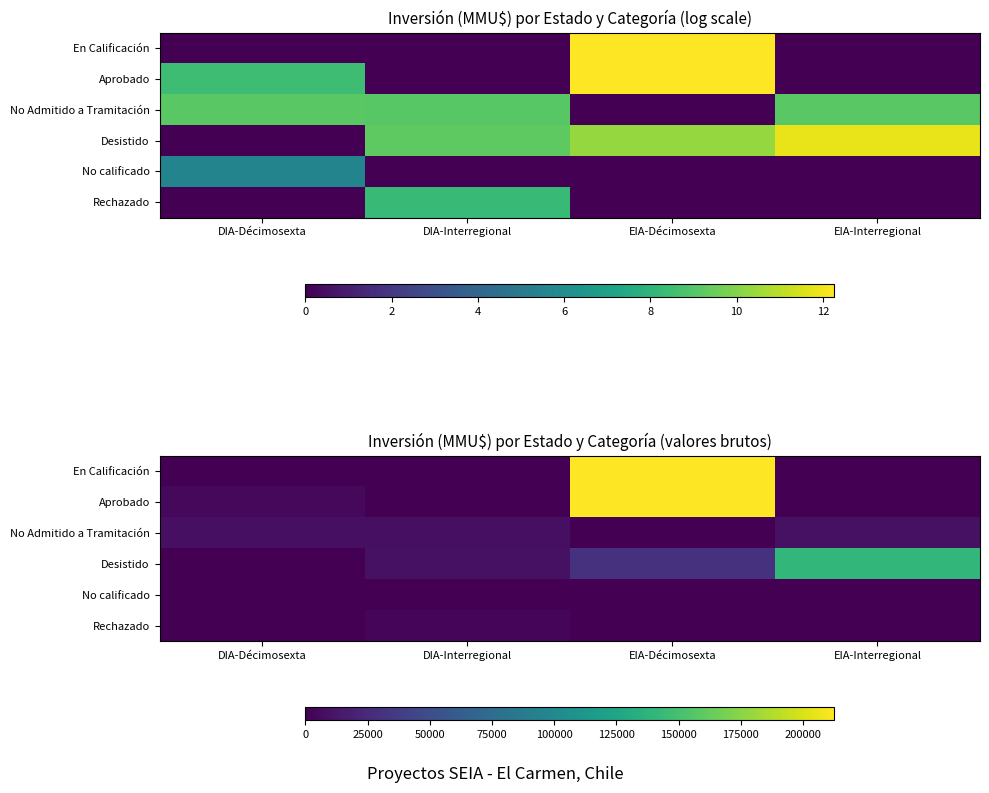

Is the value of Aprobado at DIA-Interregional greater than the value of En Calificación at EIA-Interregional?

No